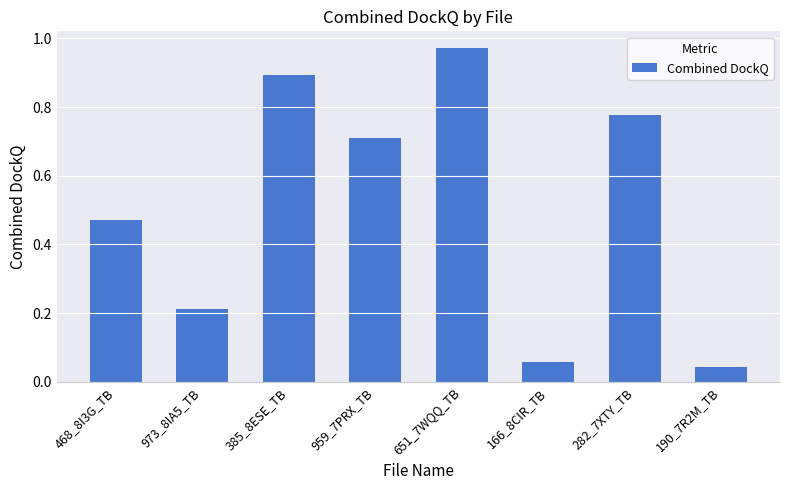

What position from the right is 282_7XTY_TB?

2